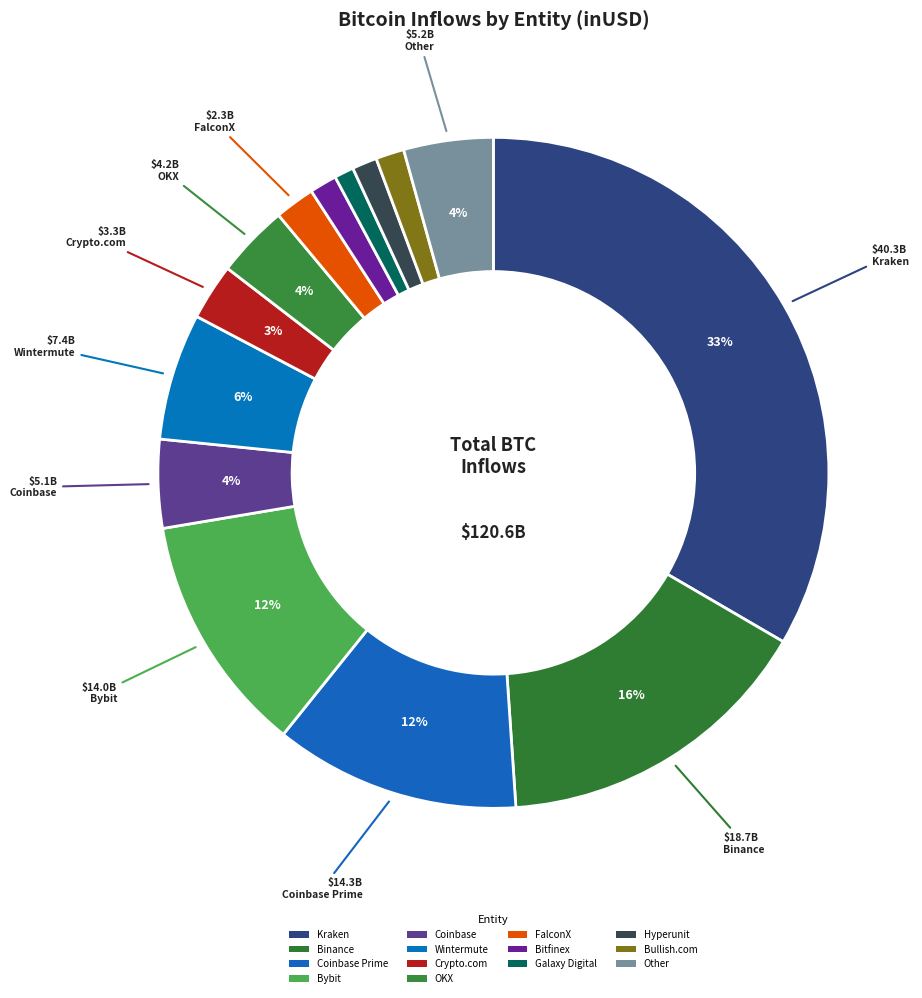

Which category has the biggest portion of the pie?

Kraken